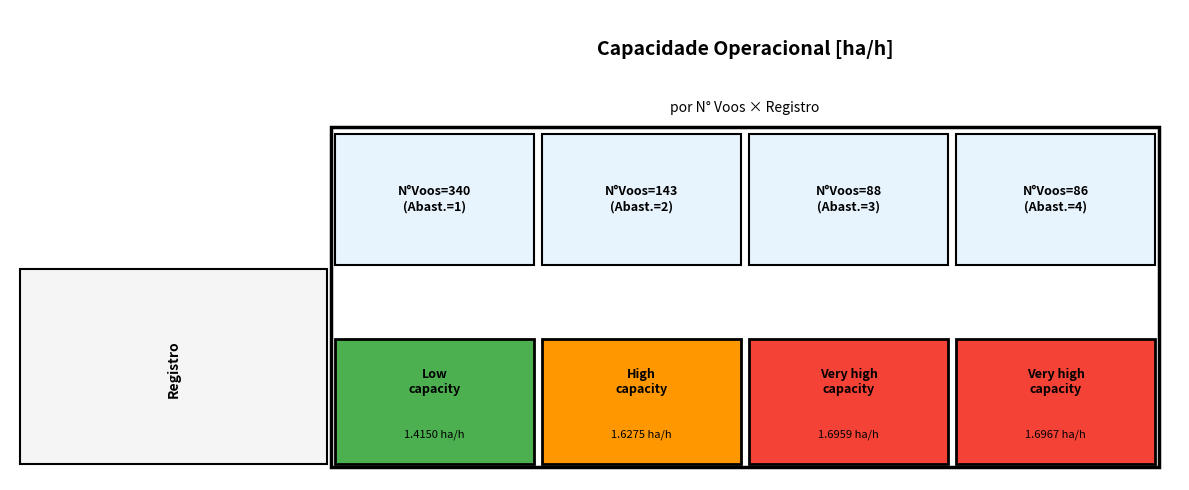

Which has a higher value, 0 or 3?

3